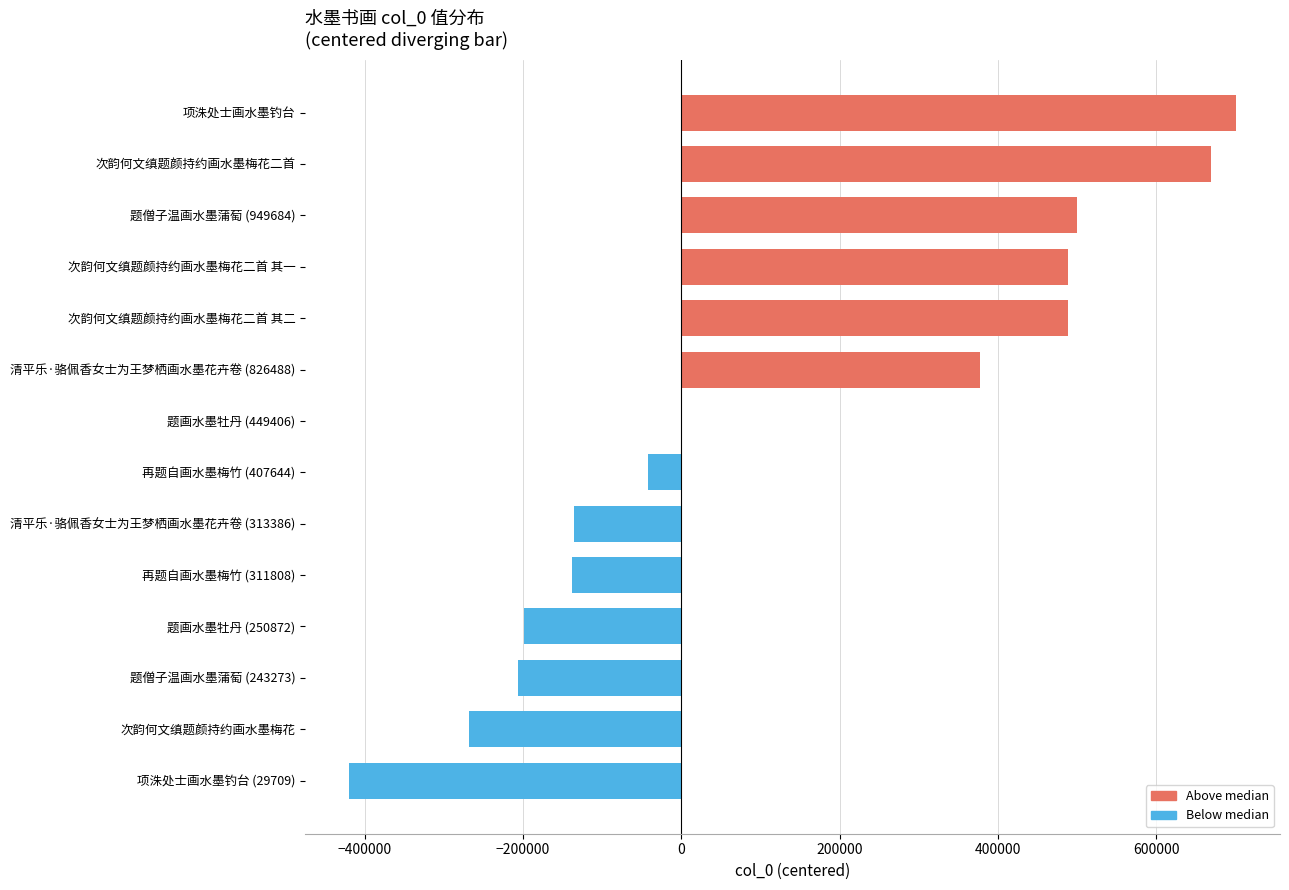

The value at 次韵何文缜题颜持约画水墨梅花二首 is 1008680. True or false?

False